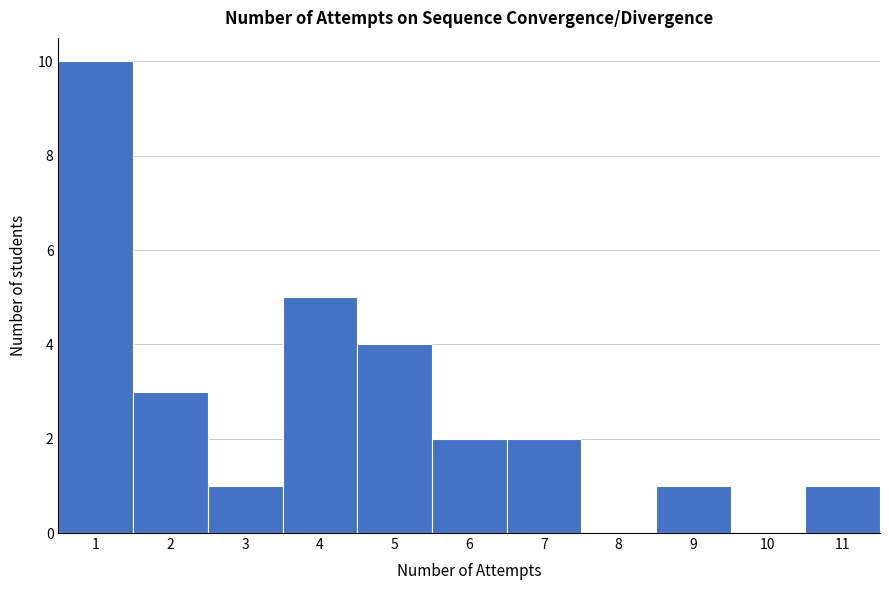

Reading left to right, list every bar in this chart as the range it spans on the x-axis followed by its height. The values are not printed on the chart, so give them approximately, as read against the axis.

0.5 to 1.5: 10
1.5 to 2.5: 3
2.5 to 3.5: 1
3.5 to 4.5: 5
4.5 to 5.5: 4
5.5 to 6.5: 2
6.5 to 7.5: 2
7.5 to 8.5: 0
8.5 to 9.5: 1
9.5 to 10.5: 0
10.5 to 11.5: 1